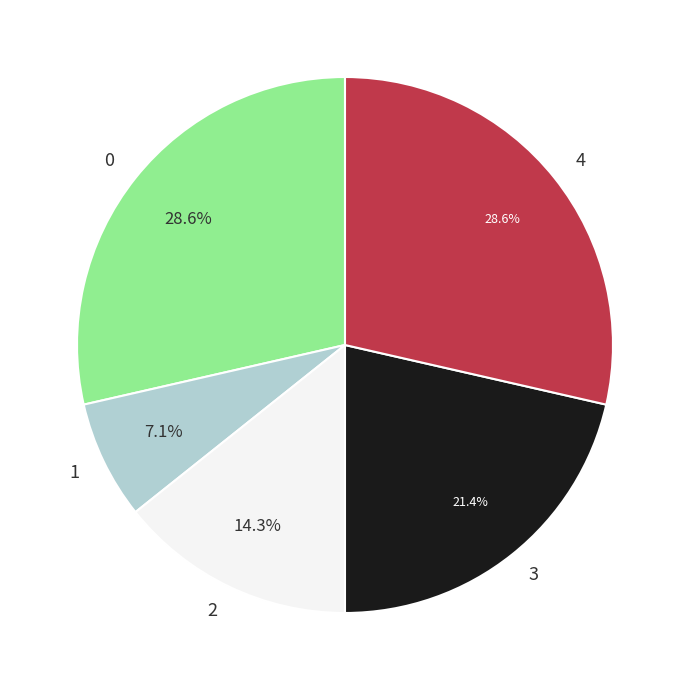

Is it true that 1 is 7% of the pie?

True